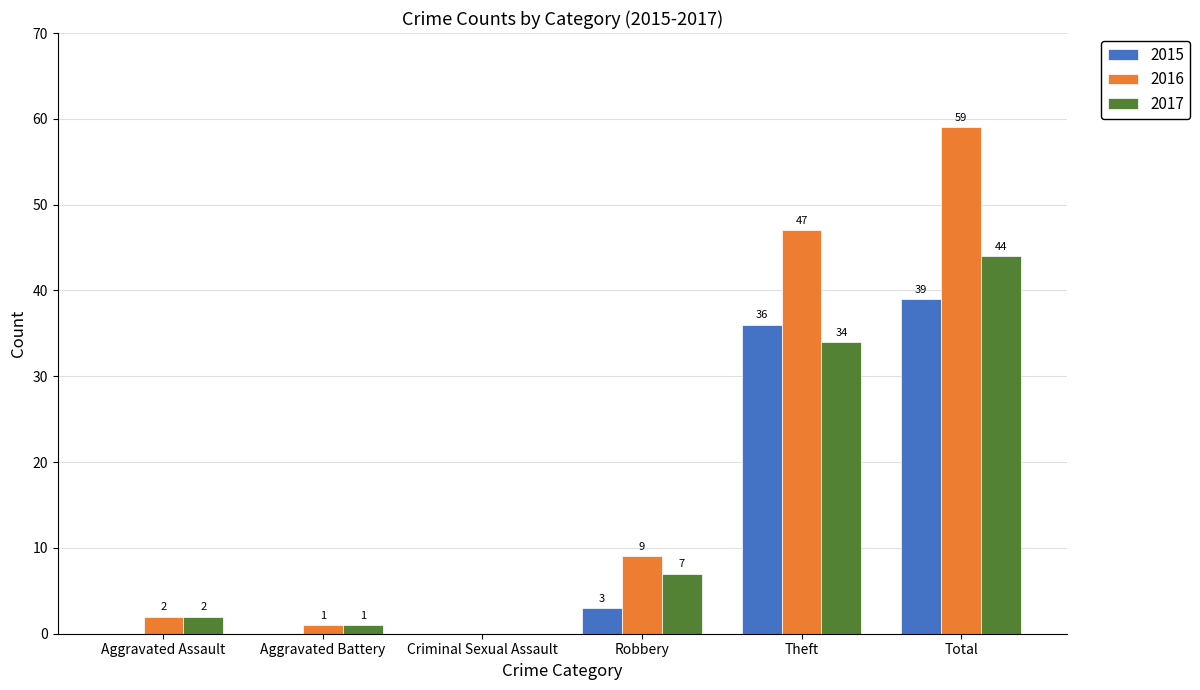

The value of 2015 at Total is 63. True or false?

False